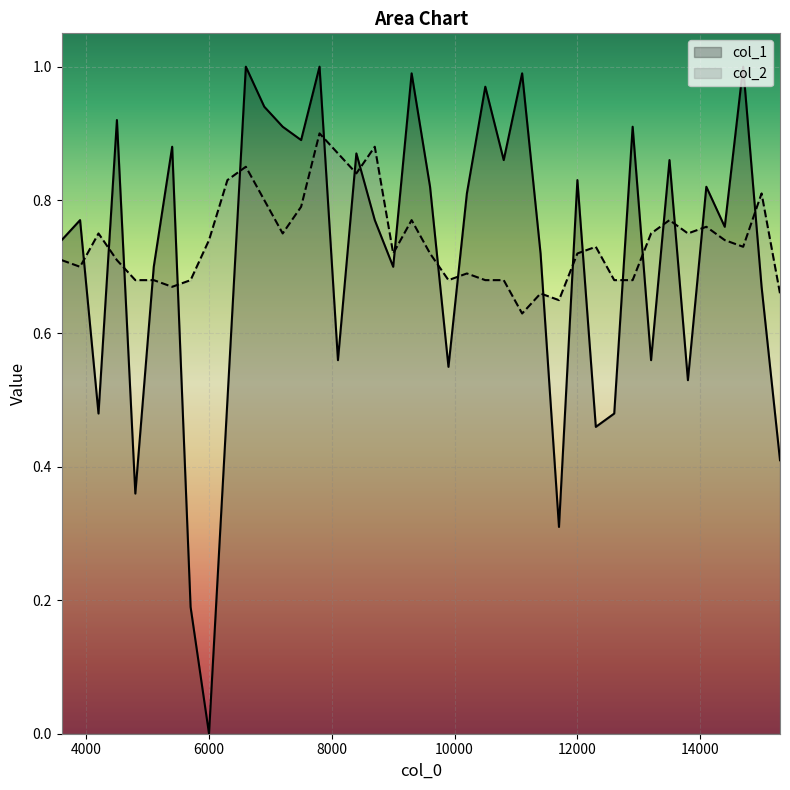

How many lines are shown in the chart?

2